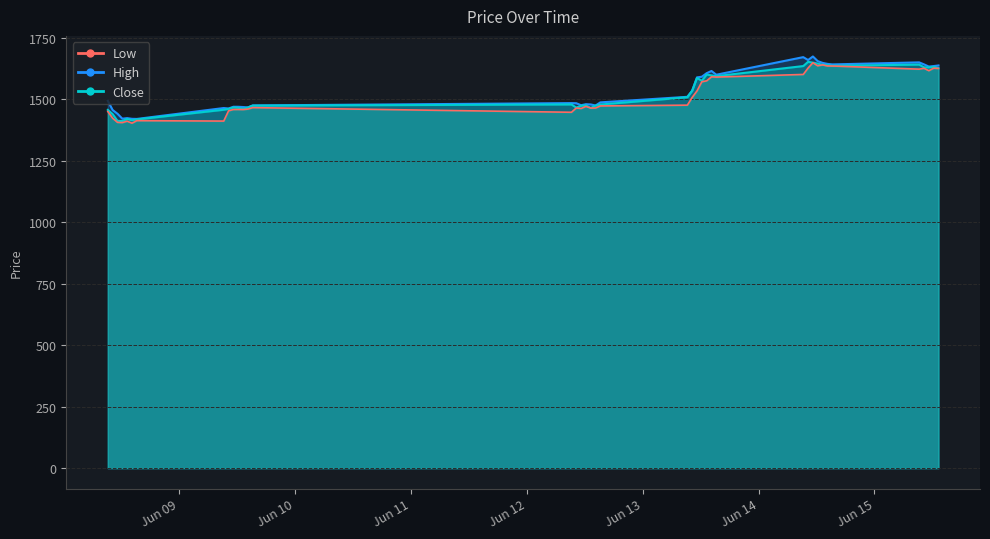

True or false: High has more than 1 points higher than both neighbors.

True